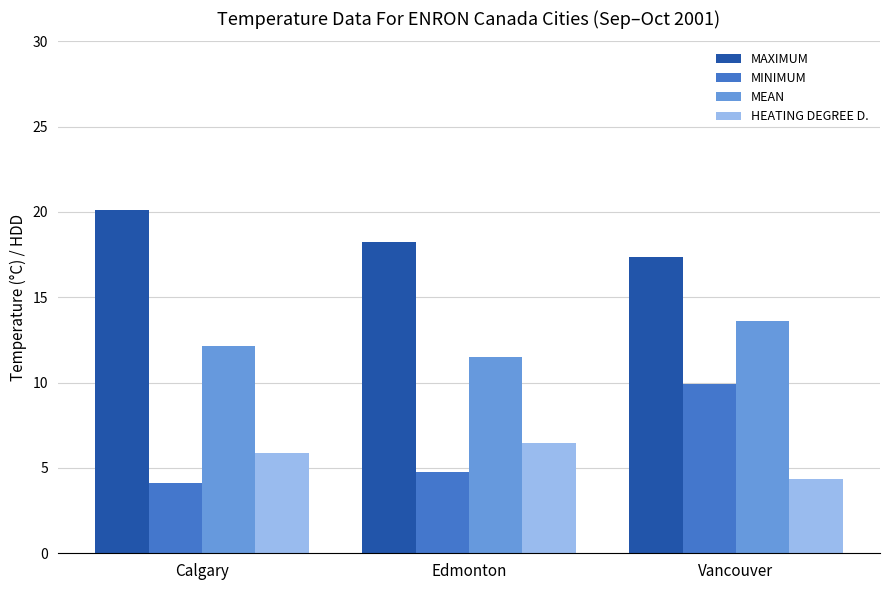

How many values in the MEAN series exceed 12?

2